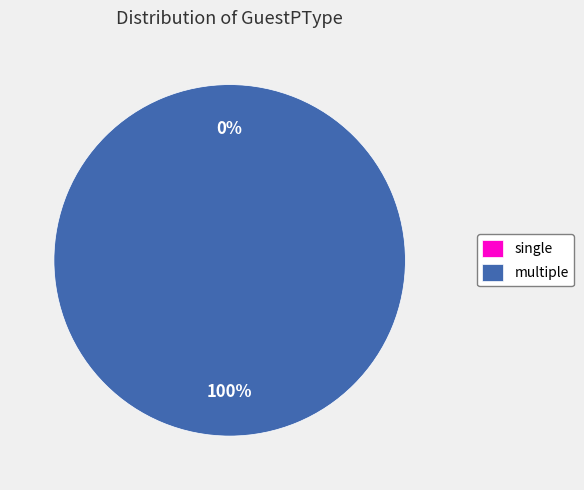

What is the change in value from single to multiple?

+1